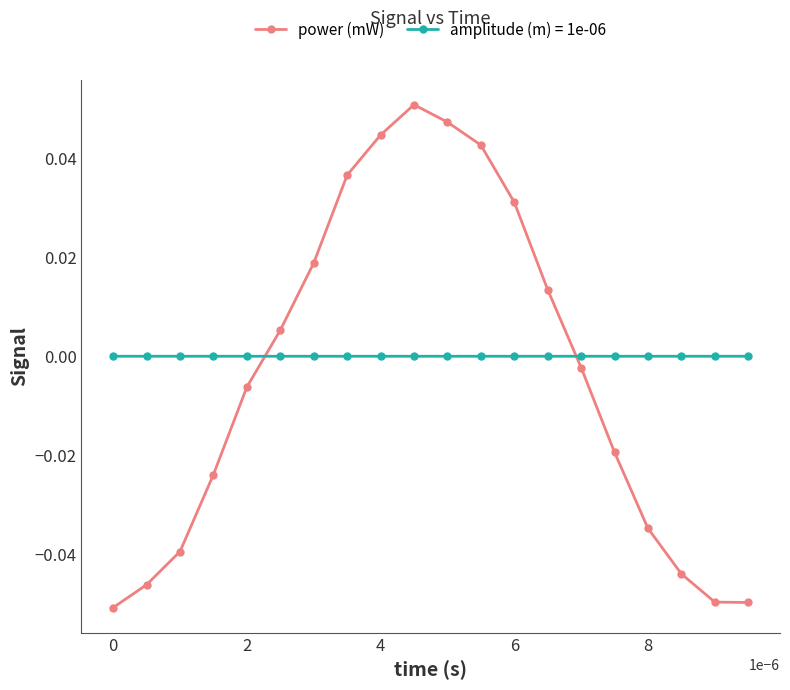

True or false: power (mW) and amplitude (m) = 1e-06 cross at least once.

True